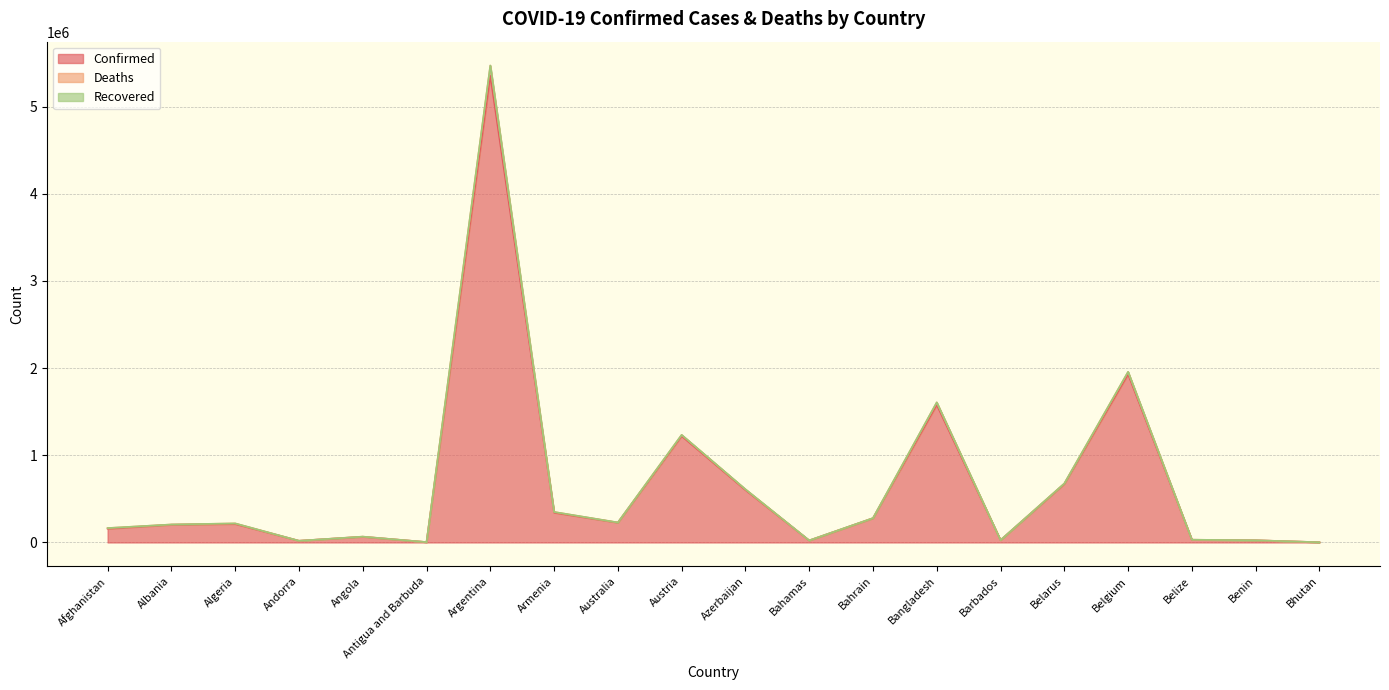

At which category is the sum across all series the highest?

Argentina